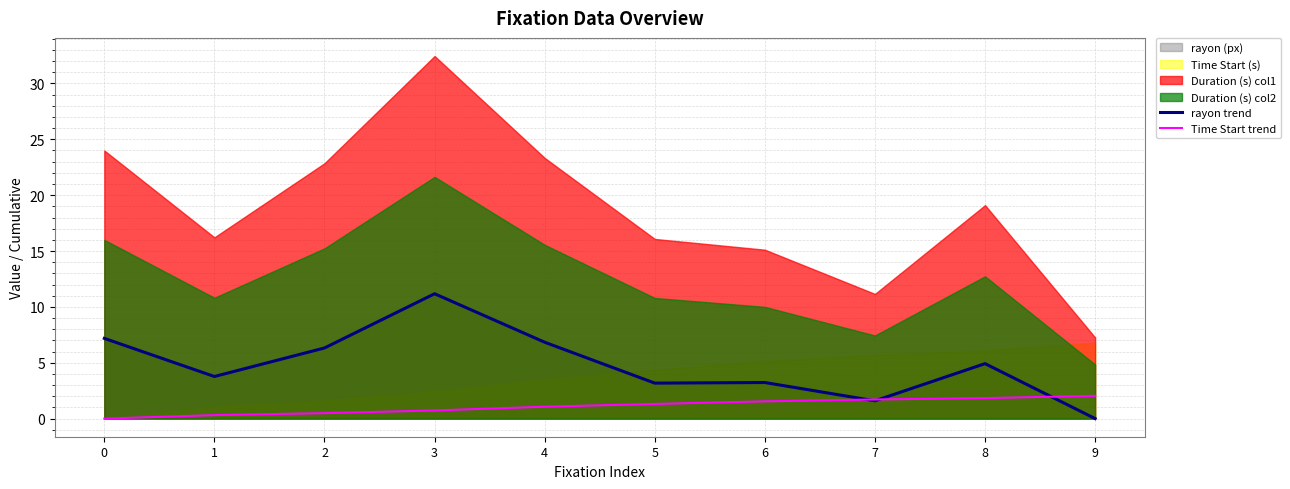

Is it true that rayon trend equals 7.7 at 3?

False